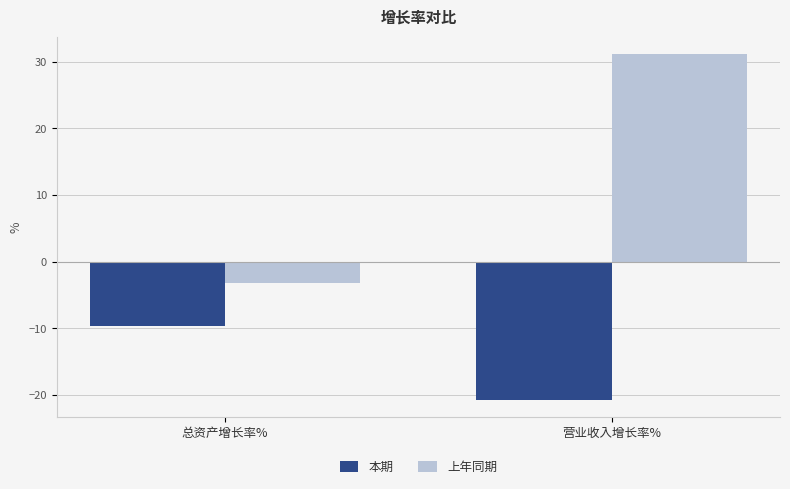

List the labels in order of 本期 value, smallest first.

营业收入增长率%, 总资产增长率%